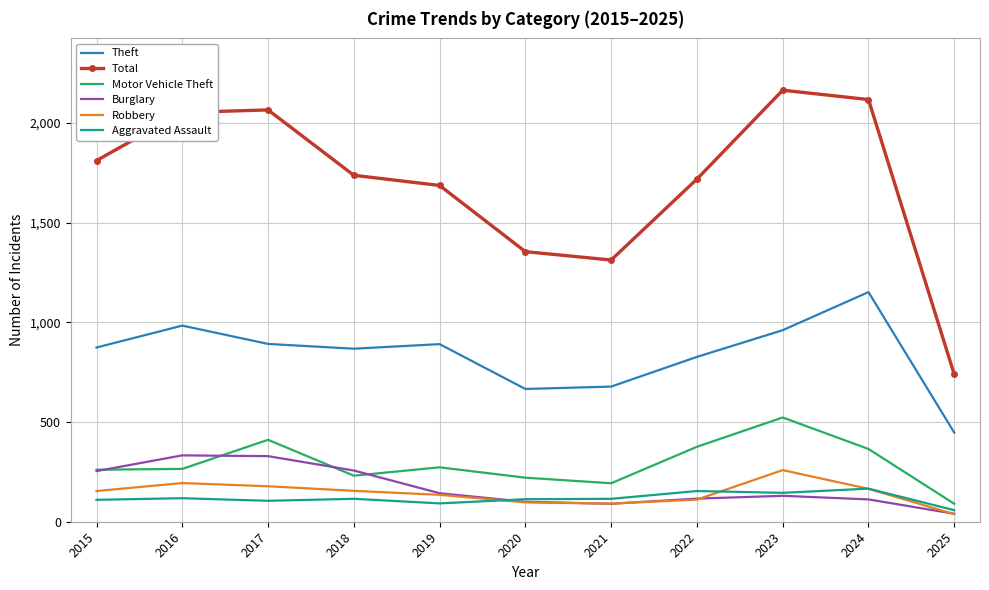

True or false: Theft and Motor Vehicle Theft intersect in this chart.

False